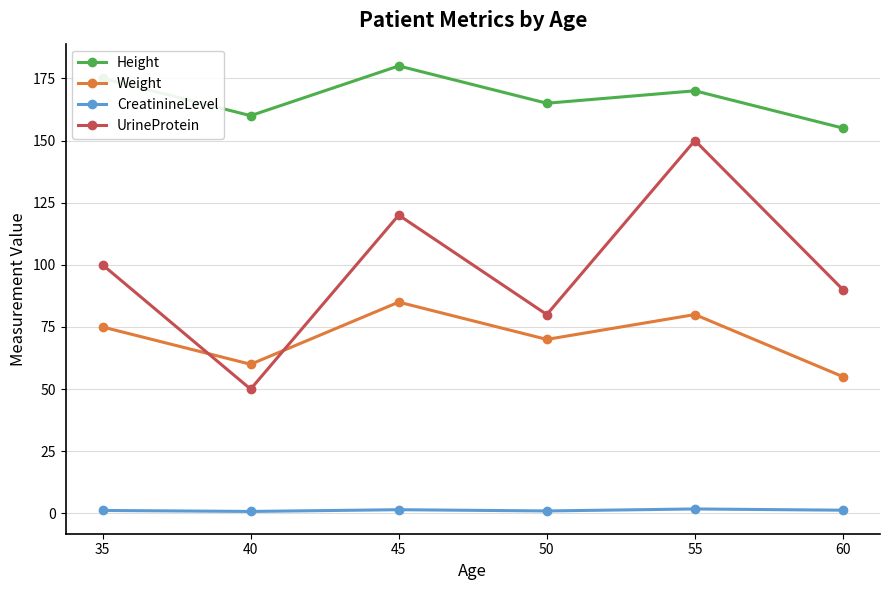

Where is UrineProtein nearest to the value 100?

35